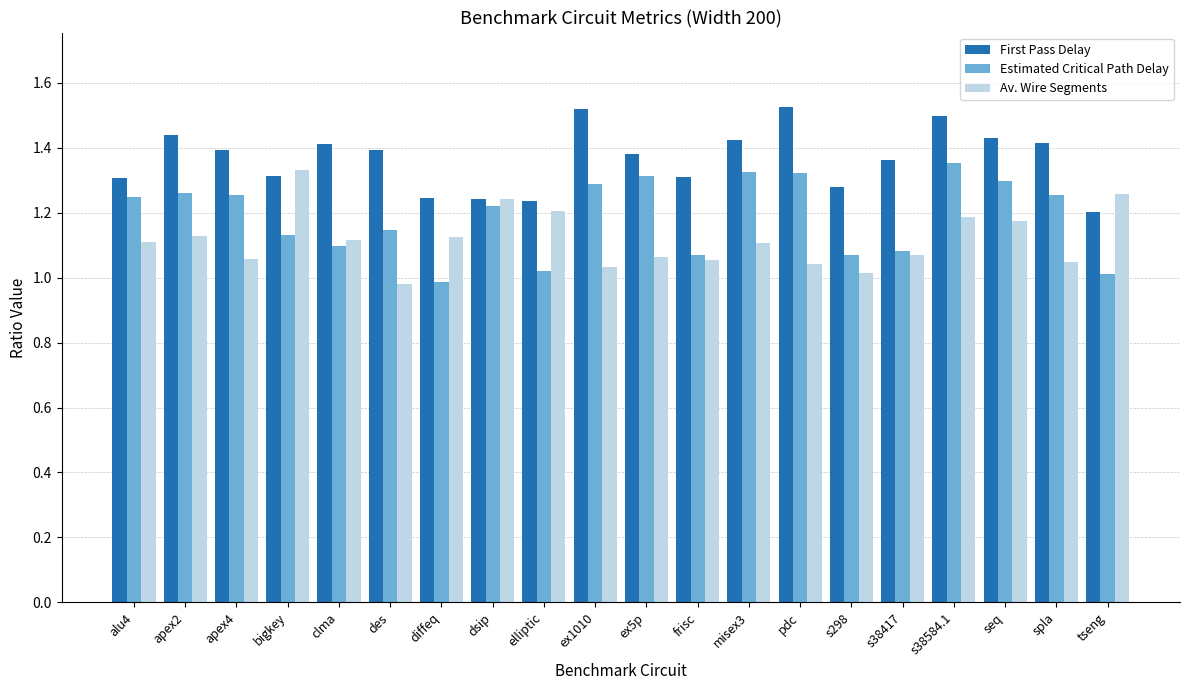

What is the label of the 6th bar from the right?

s298